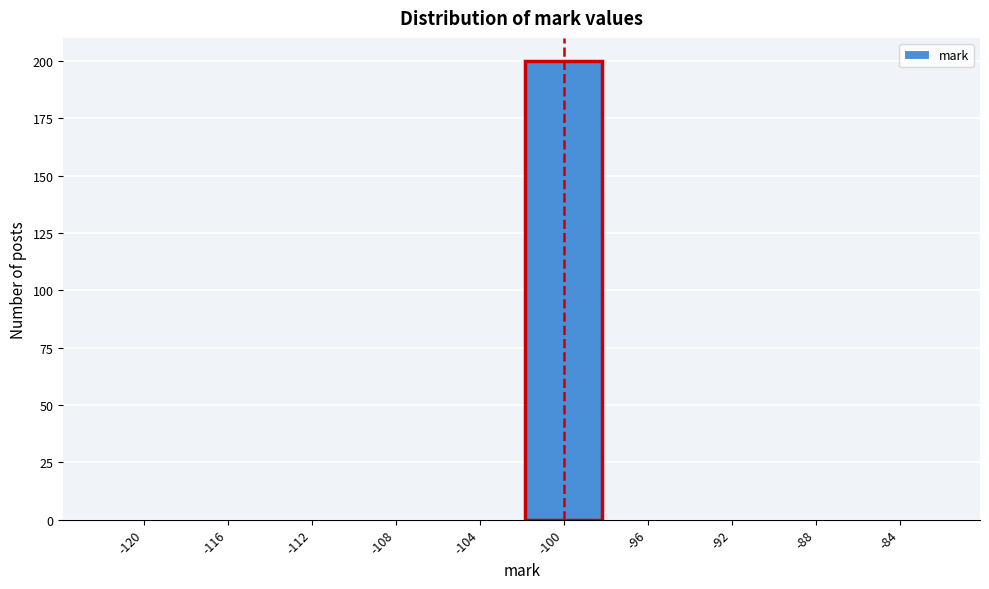

Reading left to right, what are all the values shown in this chart?

-120=0	-116=0	-112=0	-108=0	-104=0	-100=200	-96=0	-92=0	-88=0	-84=0